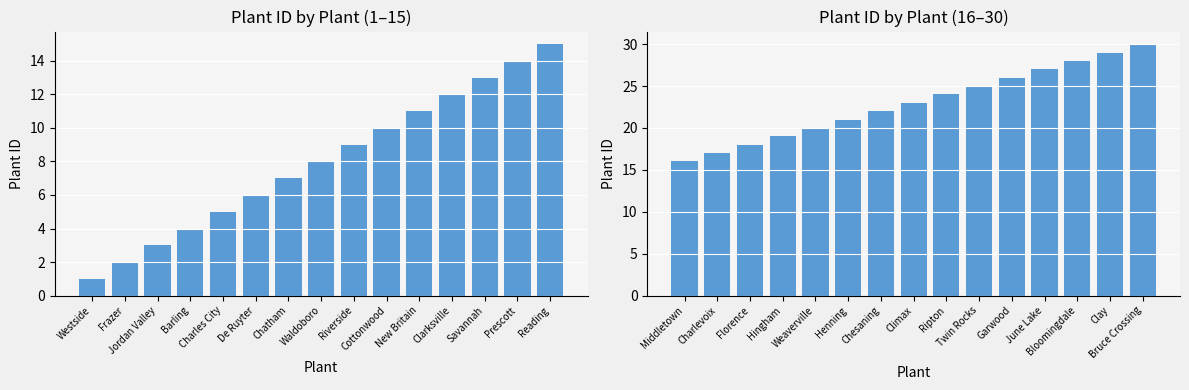

Count the number of data series in this chart.

1